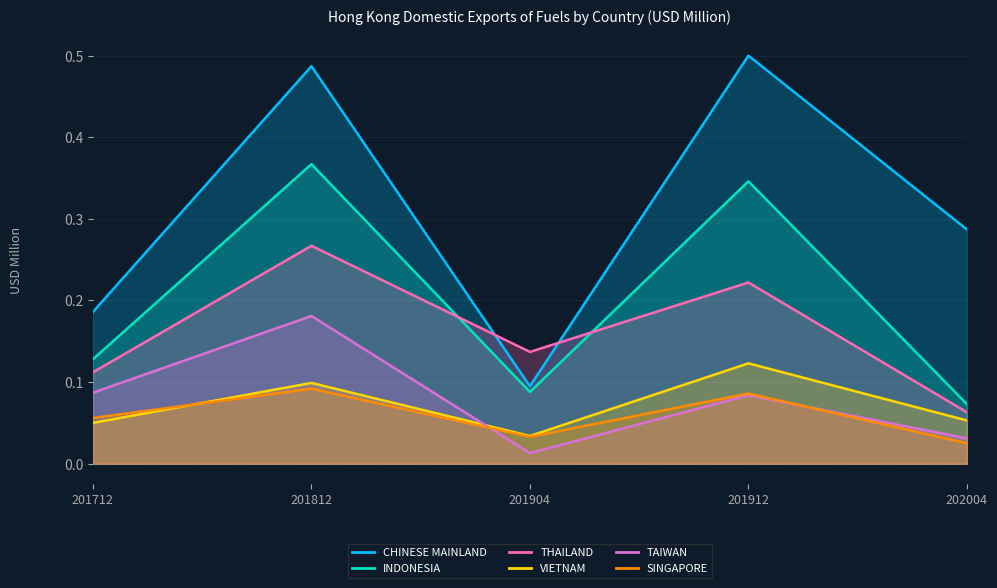

True or false: SINGAPORE and CHINESE MAINLAND cross at least once.

False